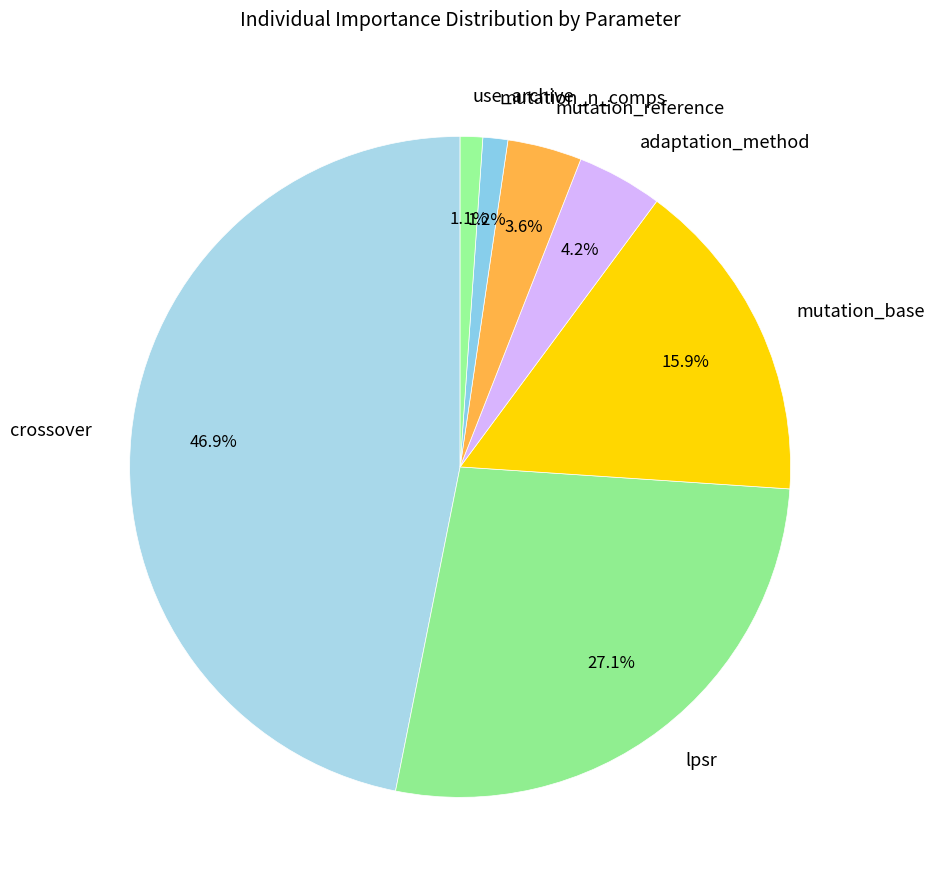

Is it true that use_archive is 1% of the pie?

True